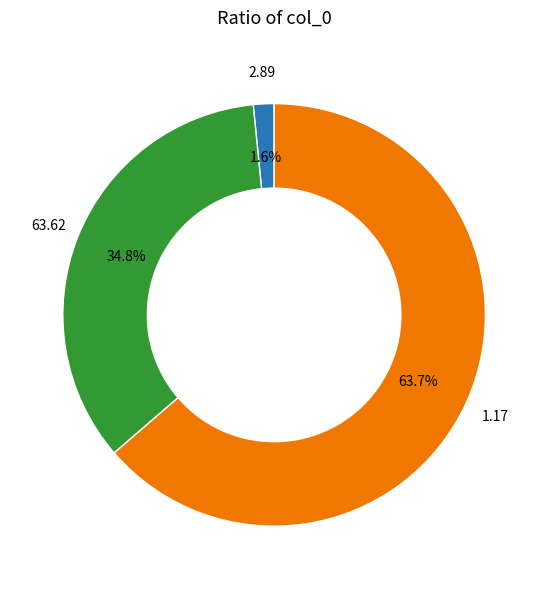

Does any single category account for the majority?

Yes